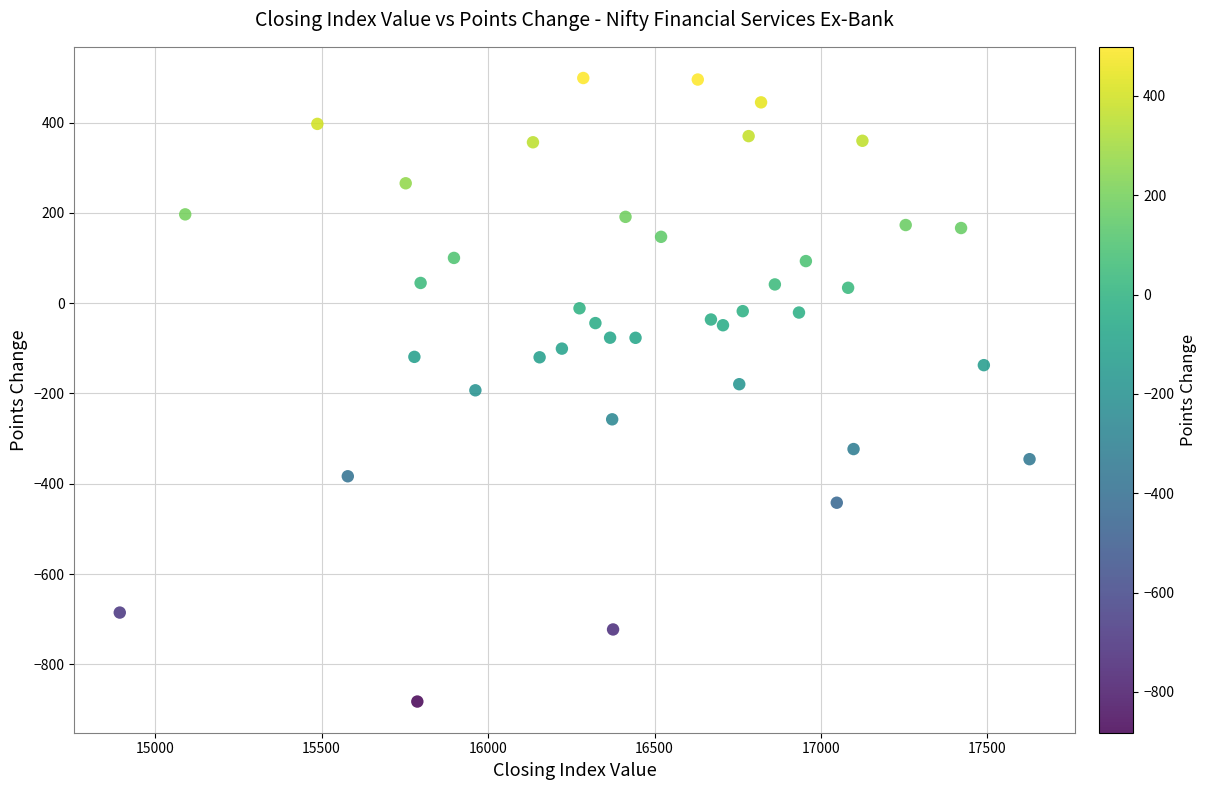

What is the range of Y values (max minus min)?

1380.6